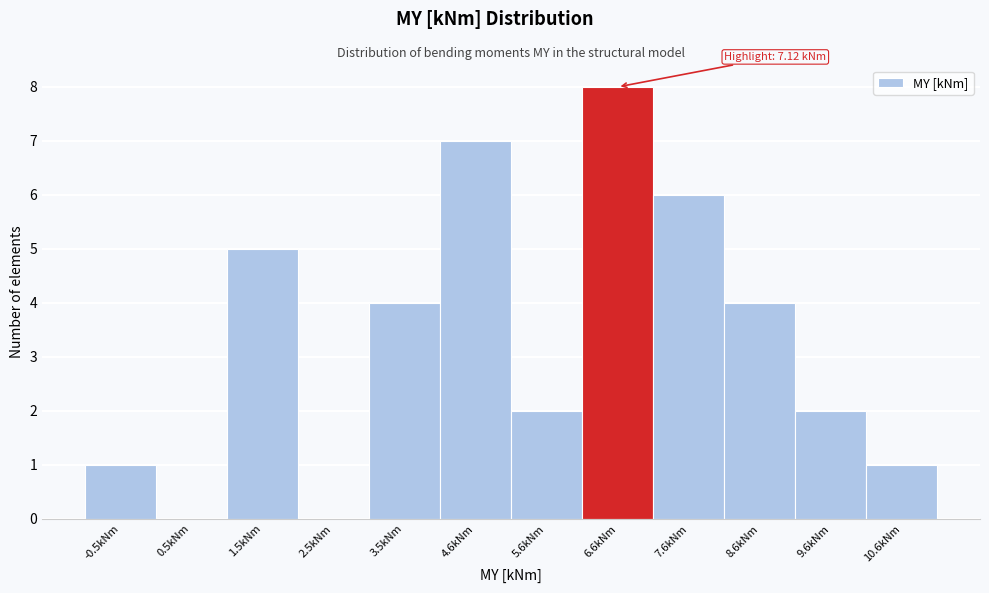

Reading left to right, list all the values displayed in this chart.

-0.5kNm=1	0.5kNm=0	1.5kNm=5	2.5kNm=0	3.5kNm=4	4.6kNm=7	5.6kNm=2	6.6kNm=8	7.6kNm=6	8.6kNm=4	9.6kNm=2	10.6kNm=1